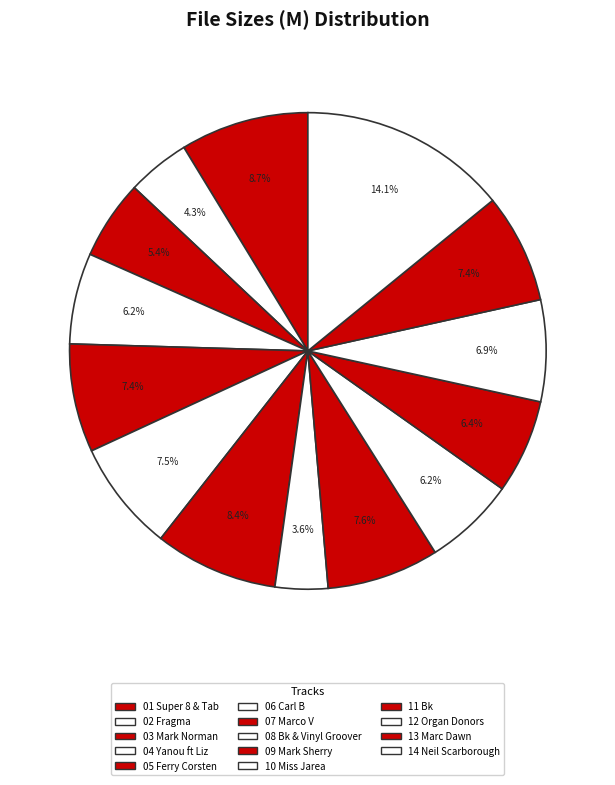

What is the smallest slice in the pie chart?

08 Bk & Vinyl Groover